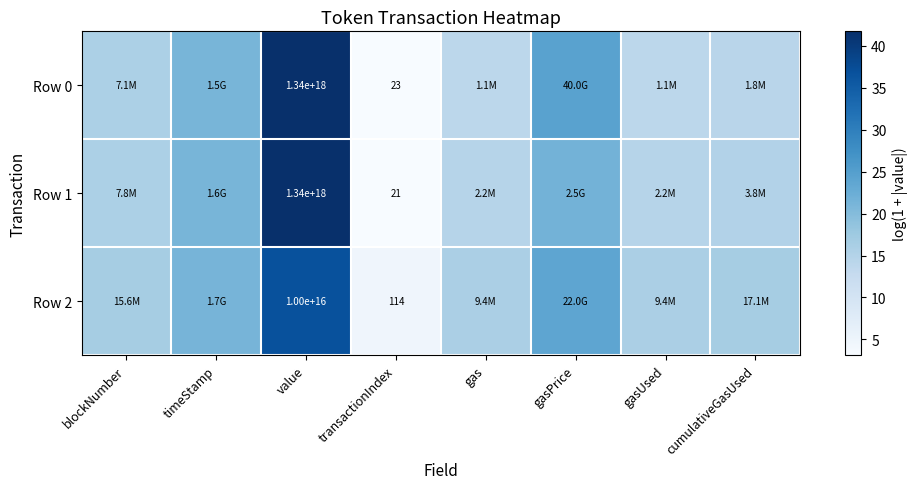

List the series in order of their peak value, highest first.

Row 0, Row 1, Row 2